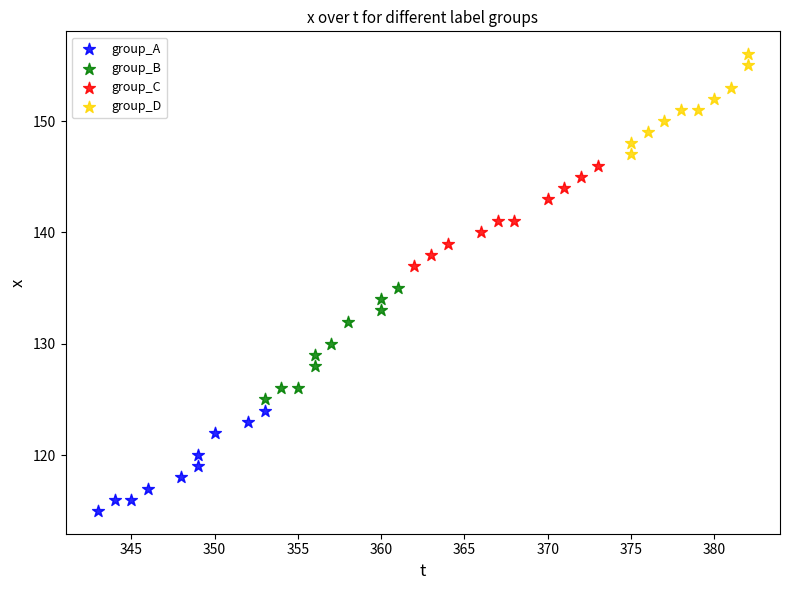

Which series has the largest Y range (max minus min)?

group_B